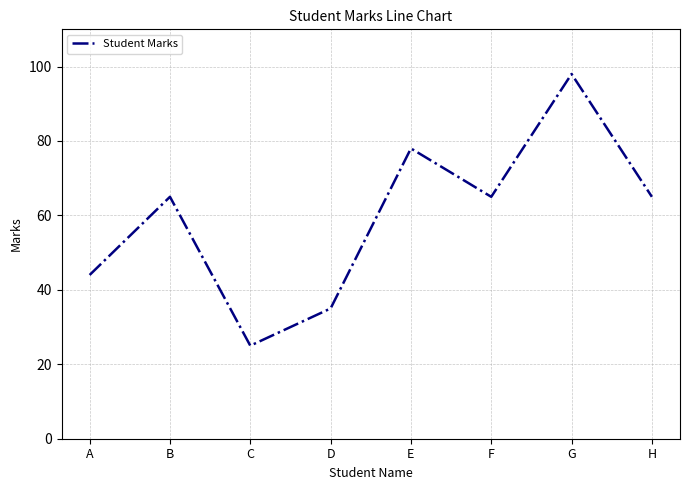

What is the difference between the second highest and minimum values?

53